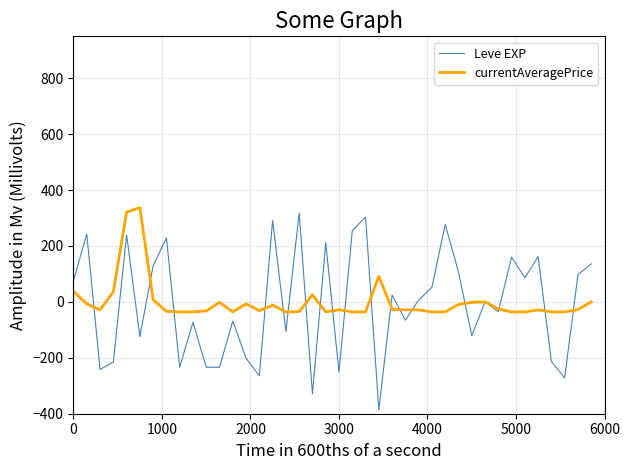

Which series has the widest spread of values?

Leve EXP